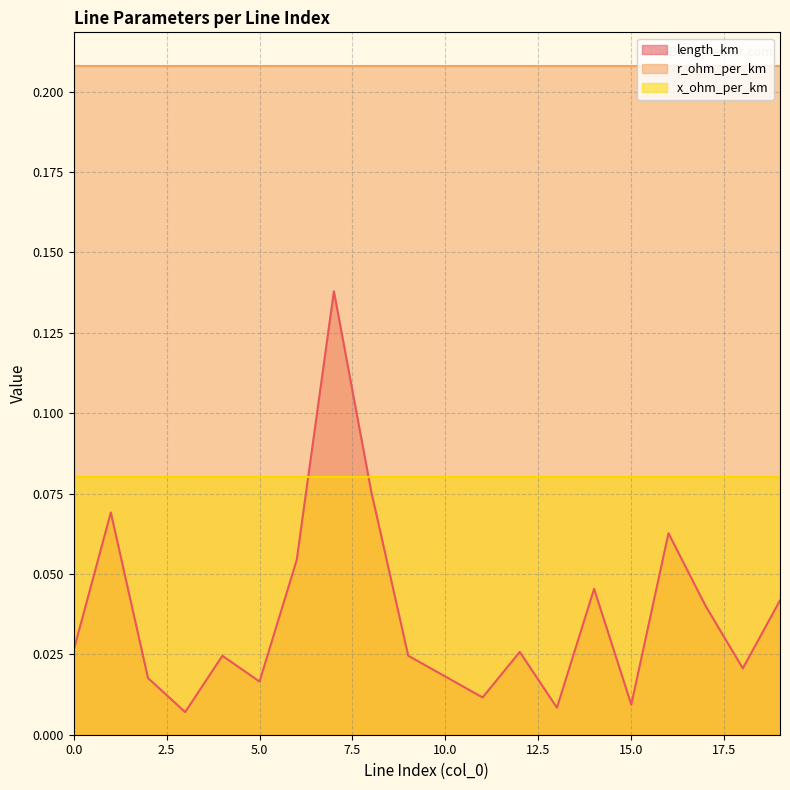

Which series has the largest total across all categories?

r_ohm_per_km